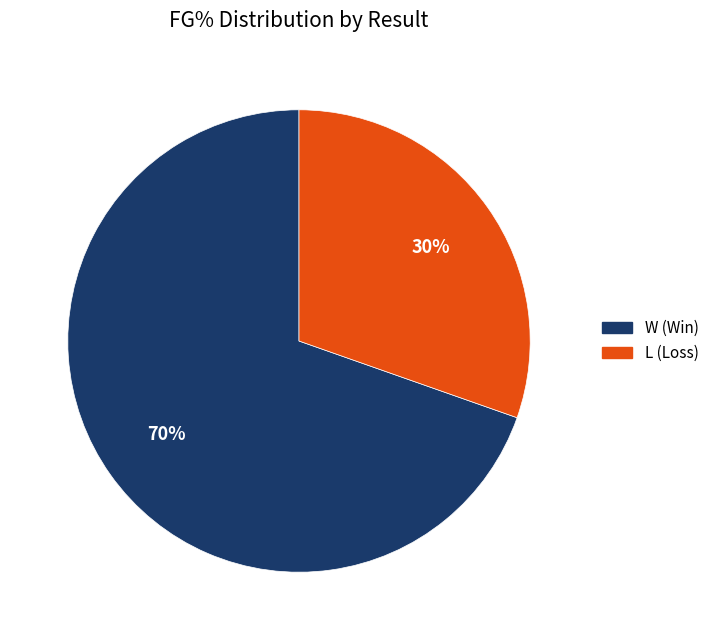

How many slices are in this pie chart?

2